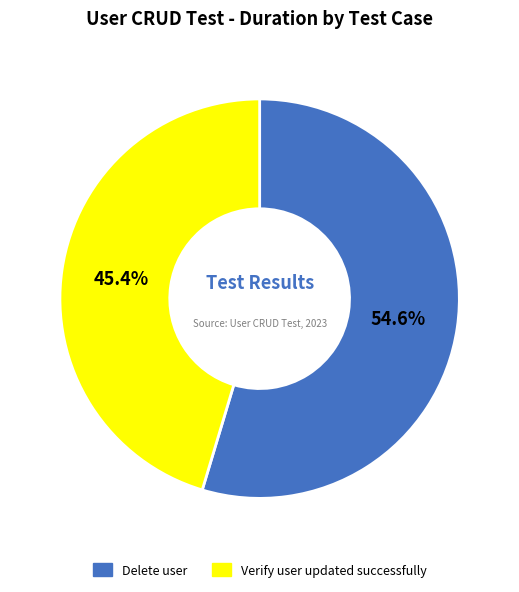

What percentage is the Verify user updated successfully slice, to the nearest percent?

45%